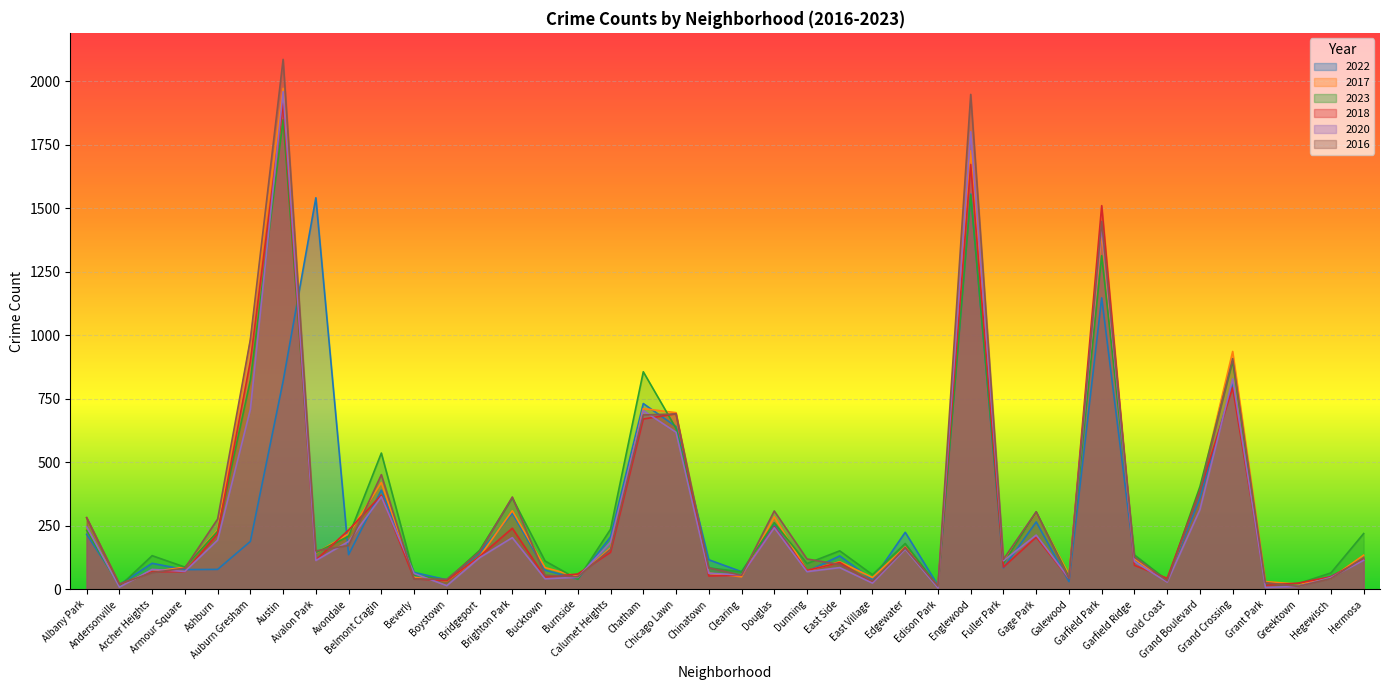

Reading right to left, extract all data points from this chart.

2022: 116	50	19	20	810	359	34	114	1147	30	265	84	1556	15	224	37	131	70	253	69	116	640	731	206	40	75	299	143	37	66	390	136	1541	819	188	78	77	102	18	216
2017: 134	43	20	30	936	392	31	119	1401	58	301	110	1726	12	166	46	108	72	285	49	63	695	711	162	50	85	309	128	33	46	420	218	142	1972	978	233	87	69	17	235
2023: 219	64	22	16	898	404	35	135	1313	48	304	102	1552	10	180	57	151	101	262	68	84	633	856	236	39	111	359	153	35	56	536	208	144	1848	823	228	87	132	11	232
2018: 118	49	24	15	794	388	43	94	1510	42	205	87	1672	9	164	26	105	74	246	55	52	691	670	145	60	47	240	129	34	41	370	233	115	1912	898	218	69	69	19	281
2020: 114	46	11	7	828	313	28	109	1426	43	213	112	1801	5	157	24	85	69	242	56	63	618	703	185	47	41	203	124	14	62	364	188	113	1959	708	193	70	78	8	246
2016: 124	42	11	26	908	384	33	126	1448	42	305	118	1948	12	162	32	97	119	308	55	84	690	686	157	49	55	363	147	39	40	451	172	151	2086	983	276	83	65	20	282